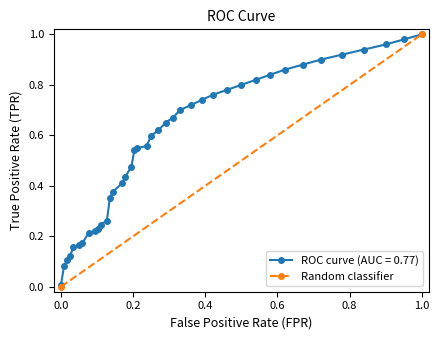

Is it true that the value at 1.0 is 1?

False